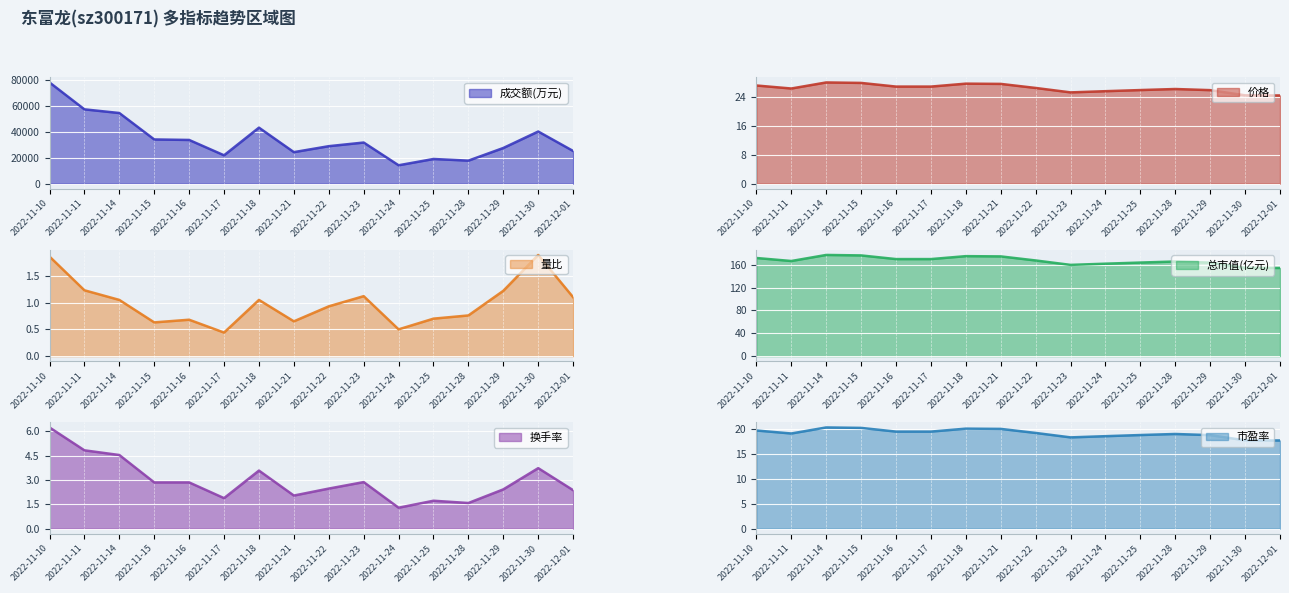

How many data points in 换手率 are less than 2?

4